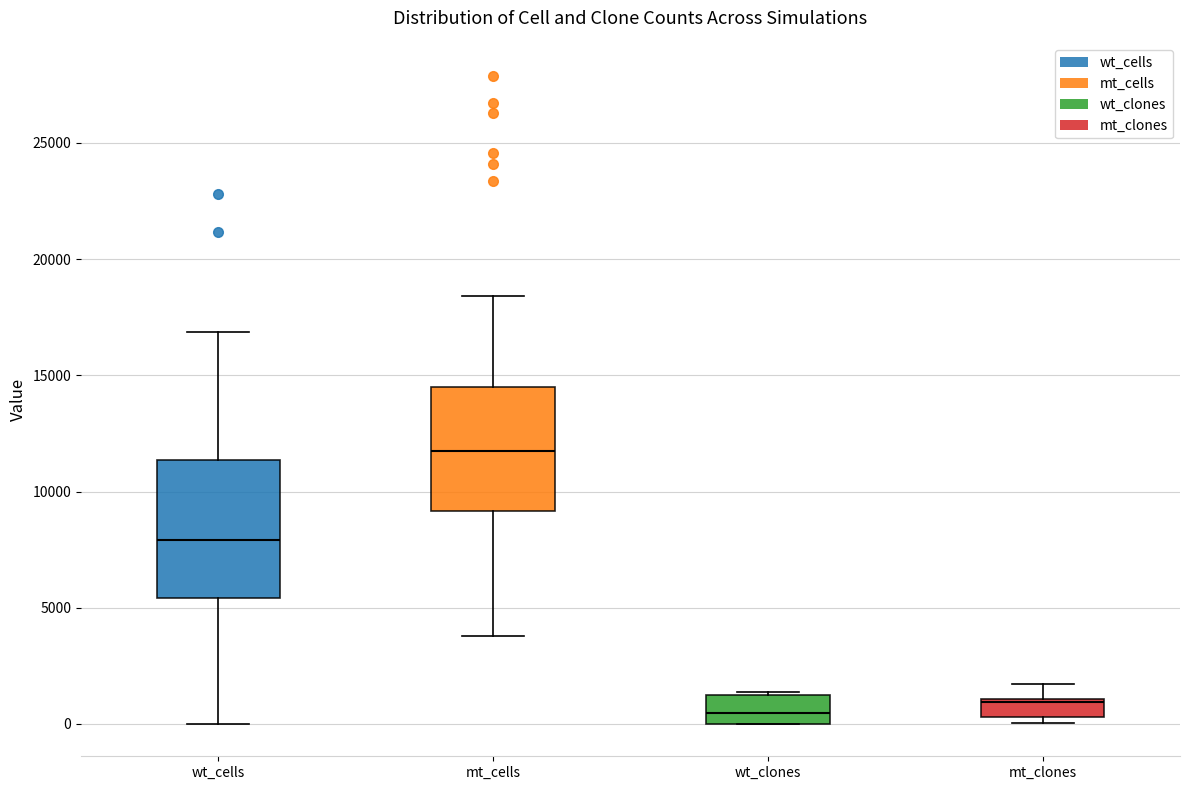

Which box has the highest median line?

mt_cells